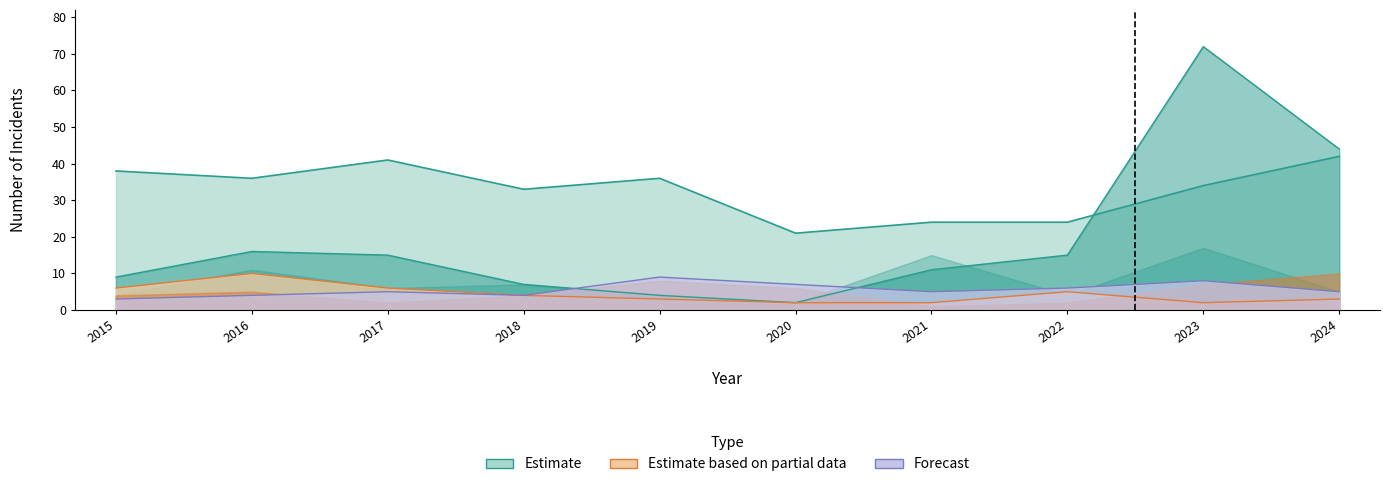

True or false: Theft has more than 1 points higher than both neighbors.

True